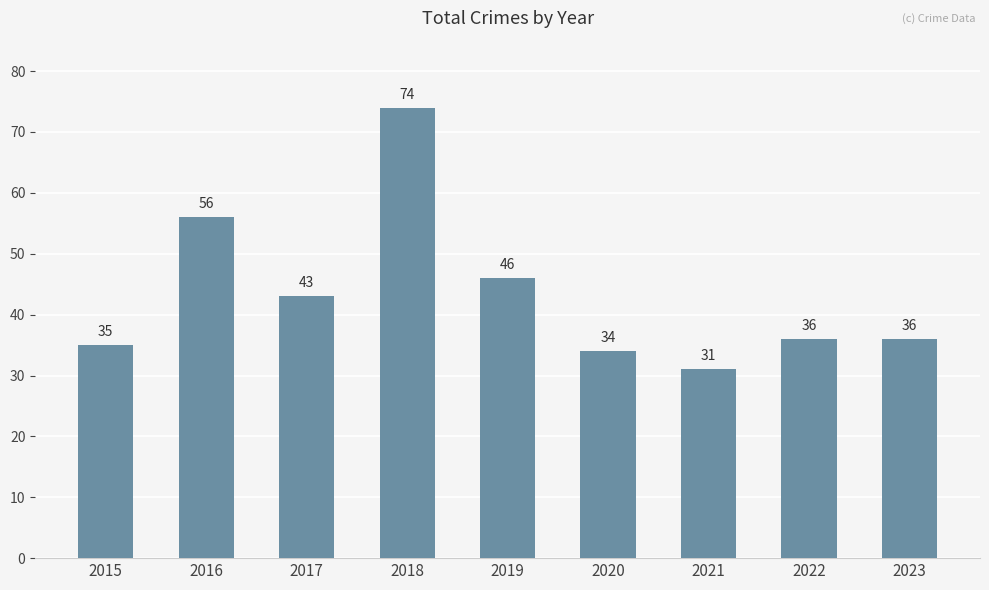

Reading left to right, extract all data points from this chart.

35	56	43	74	46	34	31	36	36